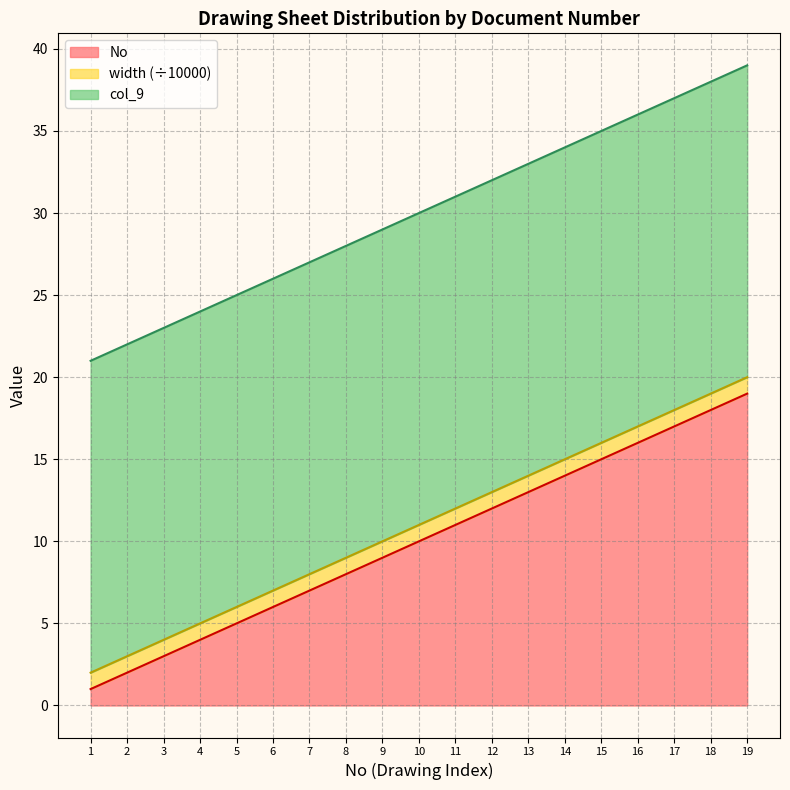

Is it true that No equals 9 at 15?

False